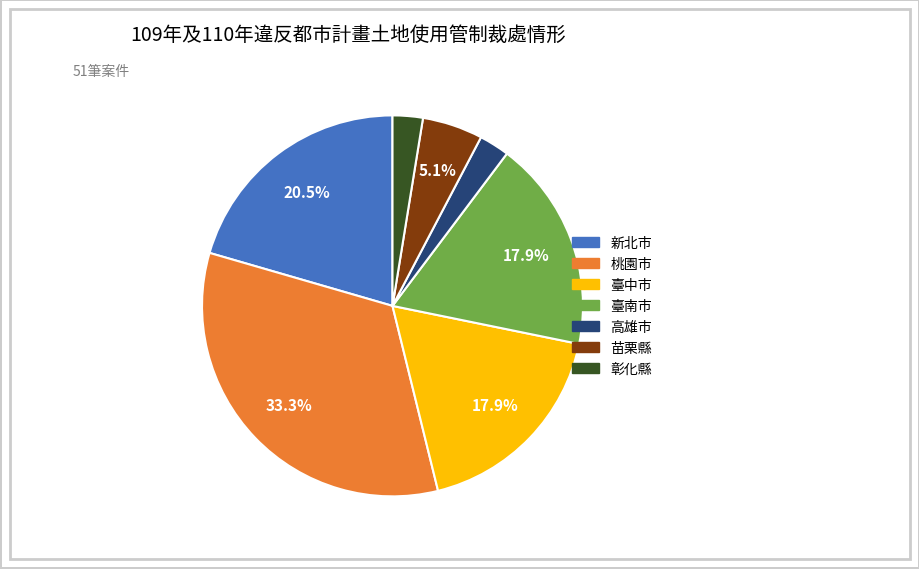

Which category has the biggest portion of the pie?

桃園市